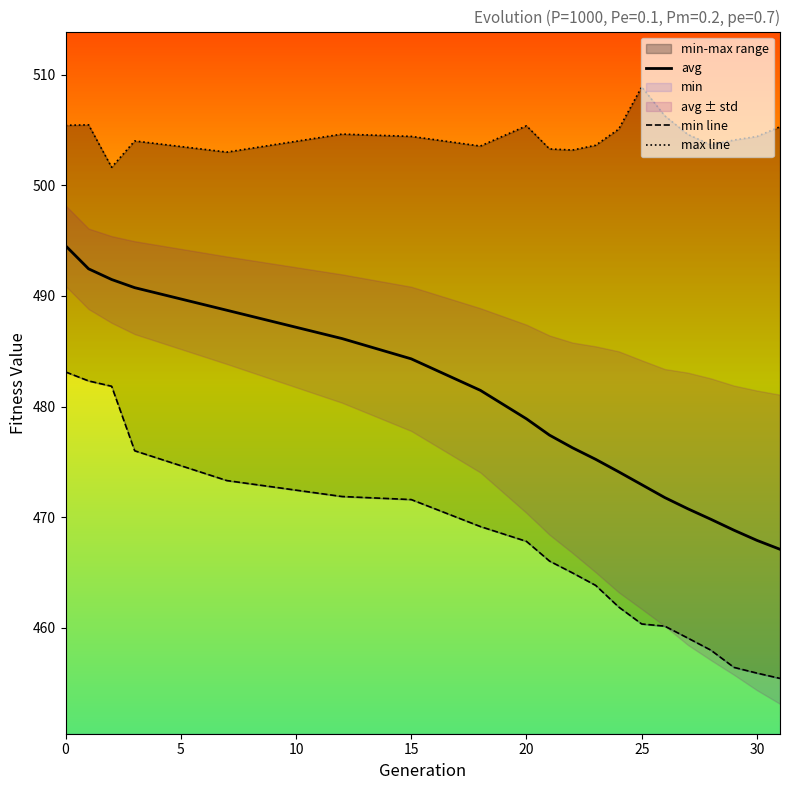

How many distinct data groups are displayed?

3